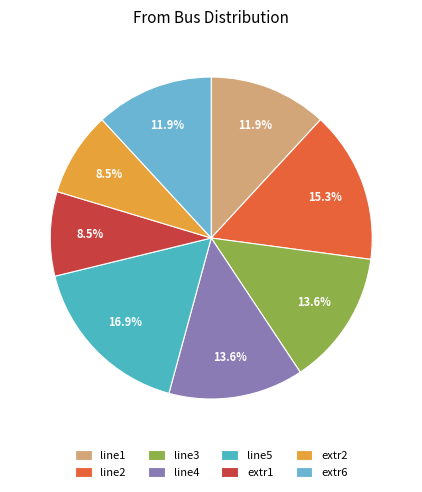

Does line5 represent more than half of the total?

No